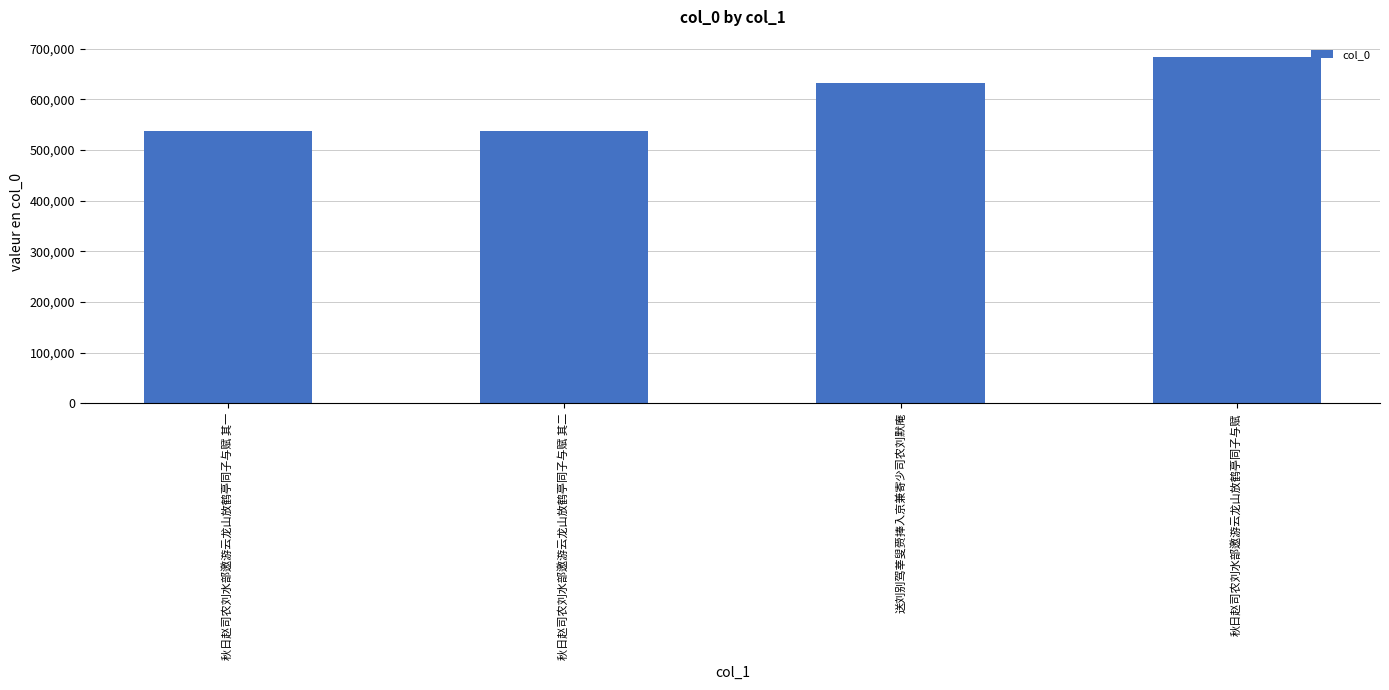

What is the minimum value shown in the chart?

537866